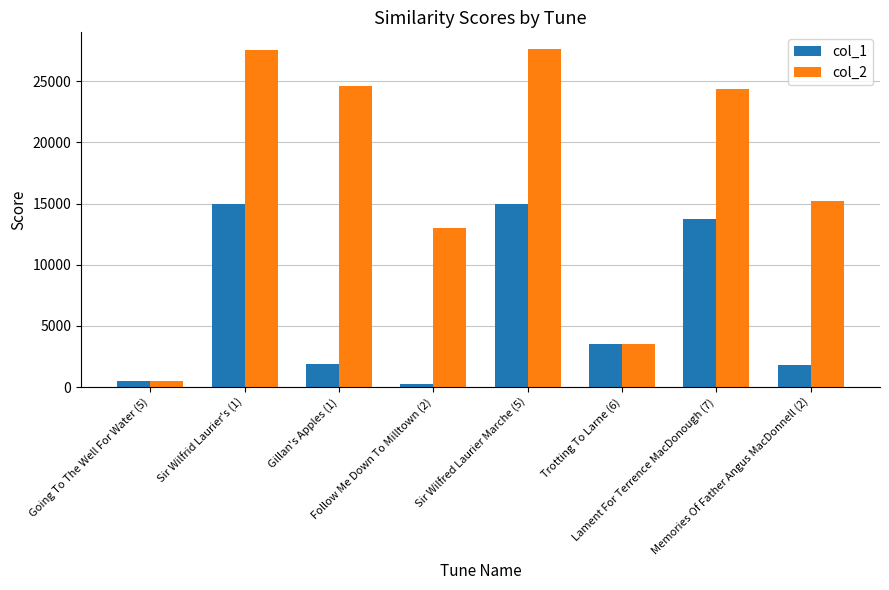

At how many categories does at least one series exceed 2329?

7